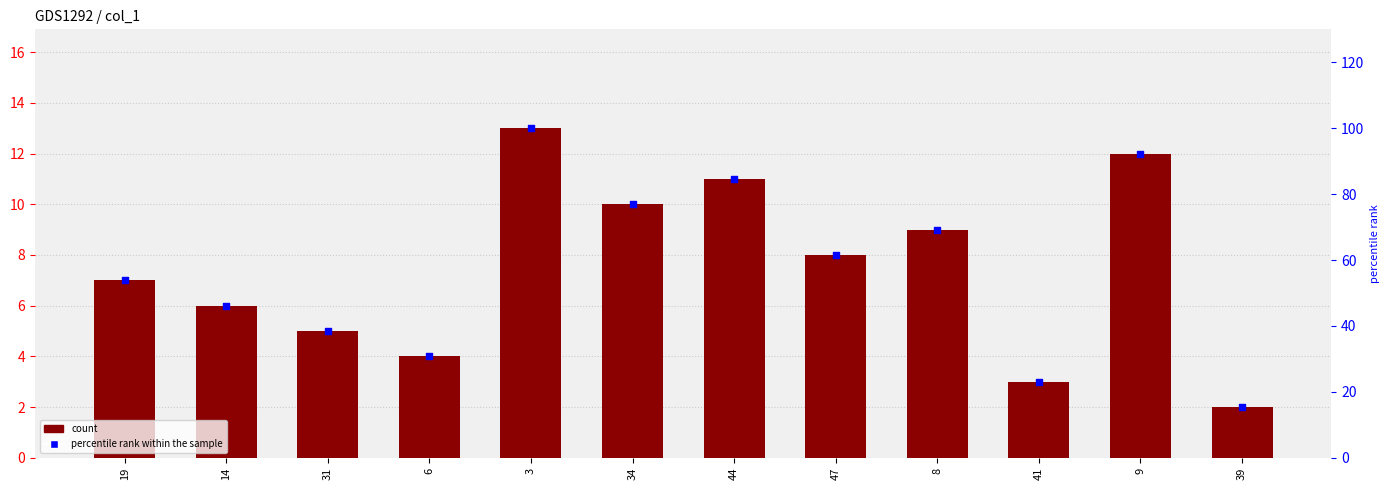

Which series reaches the maximum Y coordinate?

percentile rank within the sample